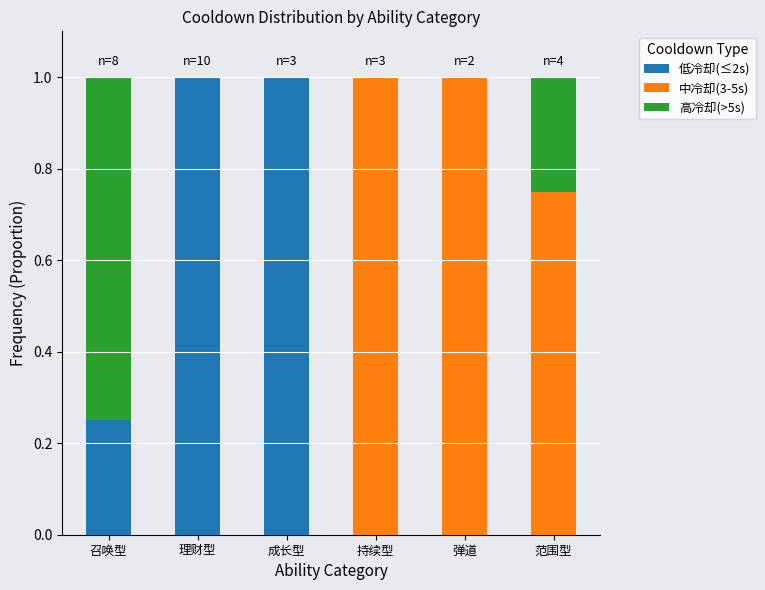

Is it true that 低冷却(≤2s) equals 1.0 at 成长型?

True